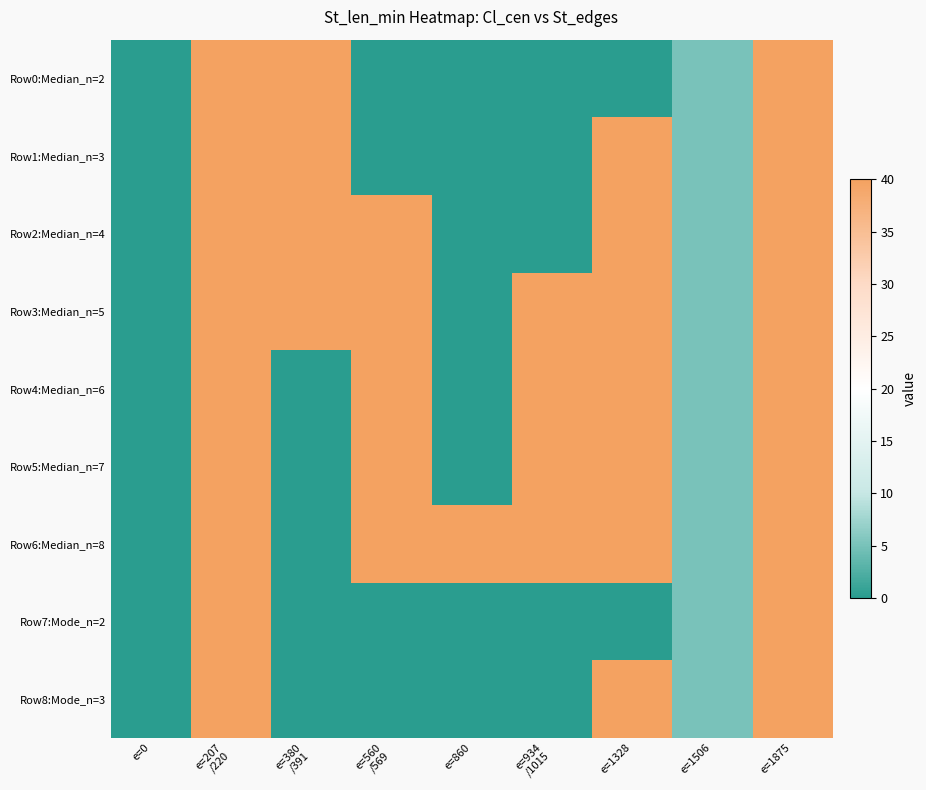

At how many categories does at least one series exceed 21?

7